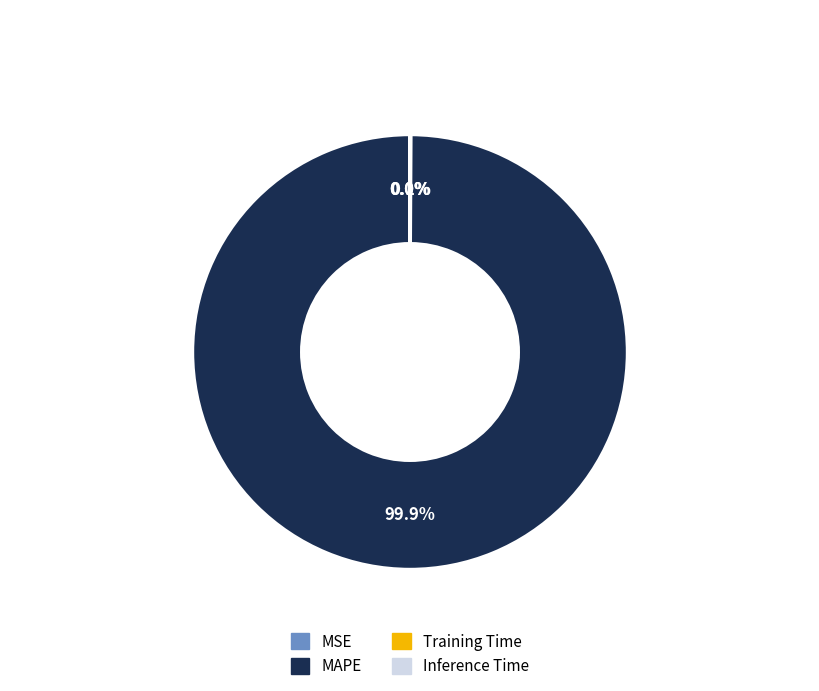

To the nearest percent, what is the average slice percentage?

25%